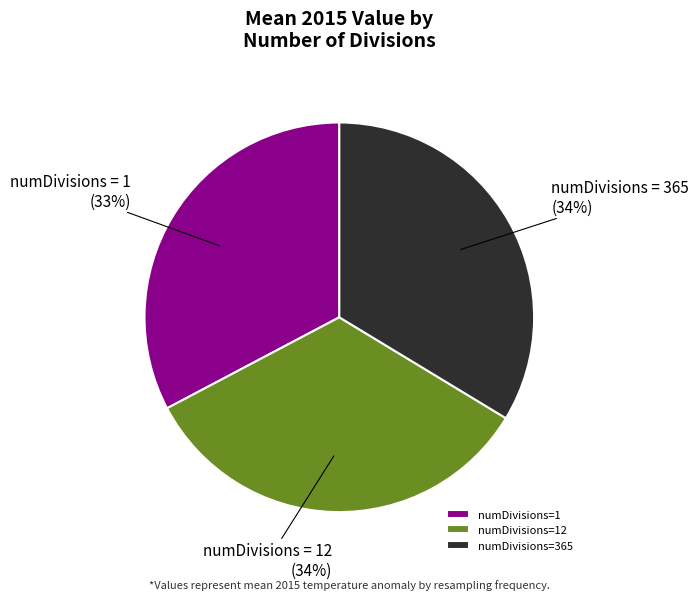

To the nearest percent, what percentage of the pie is numDivisions=1?

33%